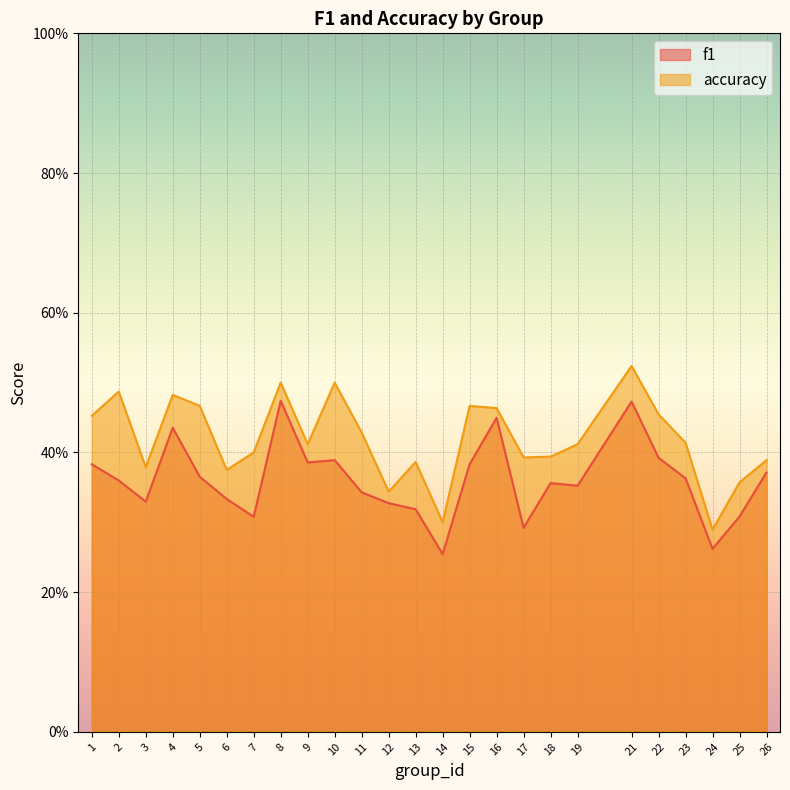

At which category is the sum across all series the highest?

21